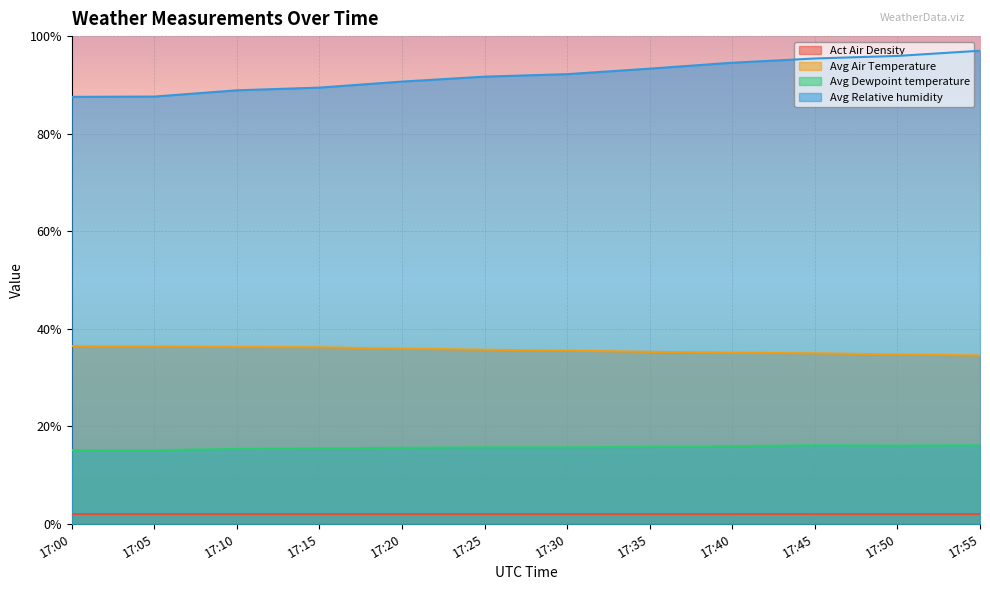

How many distinct data groups are displayed?

4